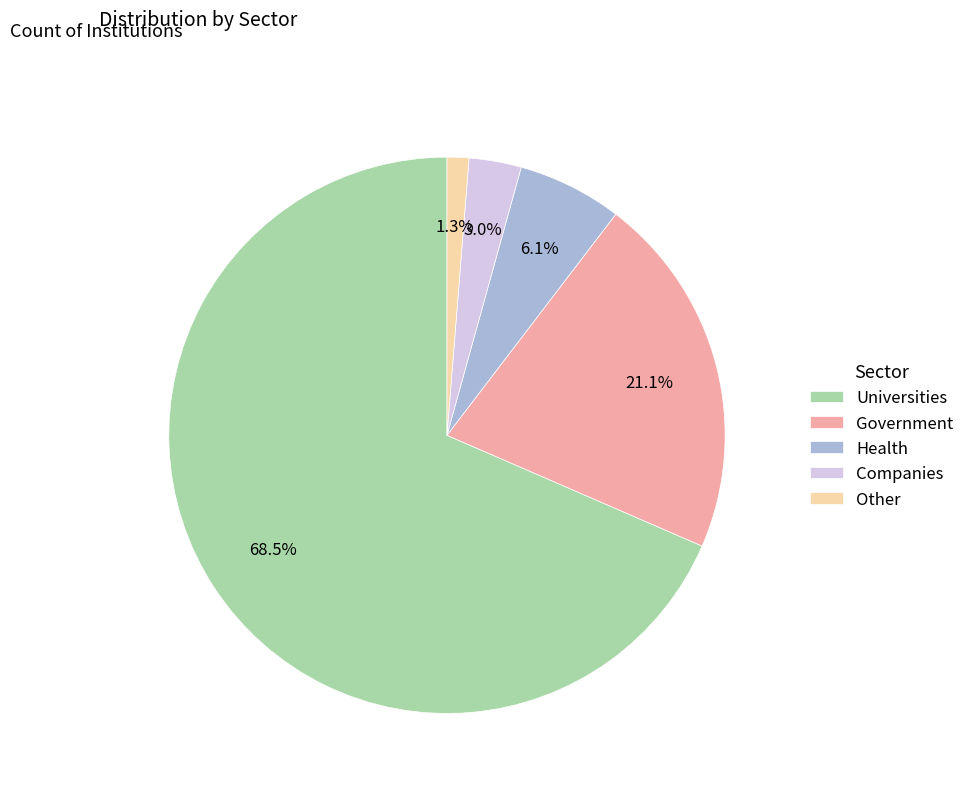

To the nearest percent, what is the combined percentage of Universities and Other?

70%